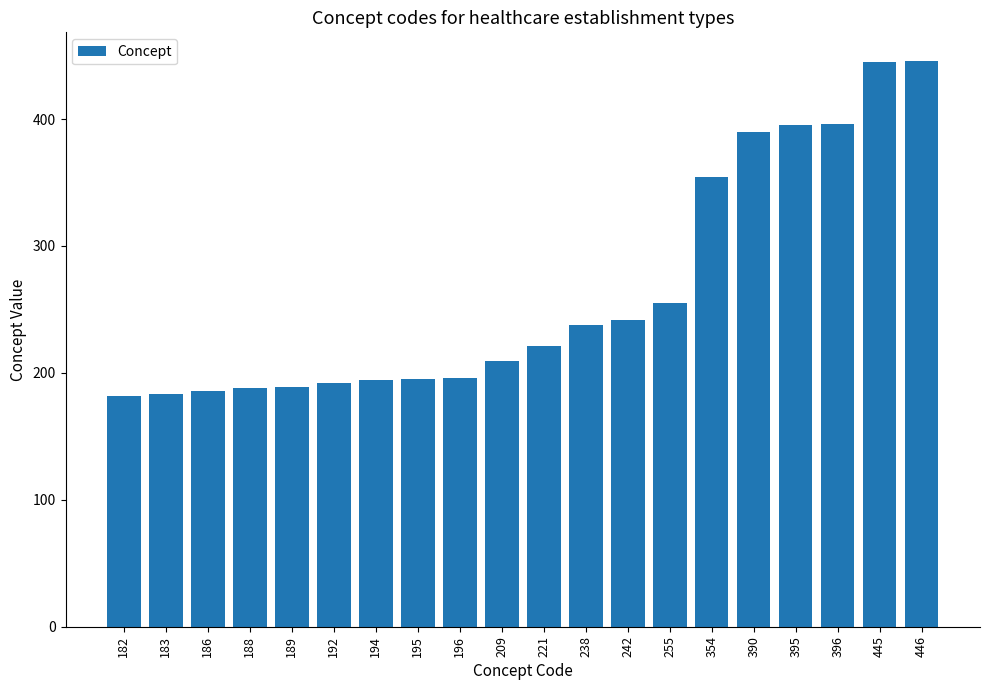

What is the change in value from 188 to 396?

+208